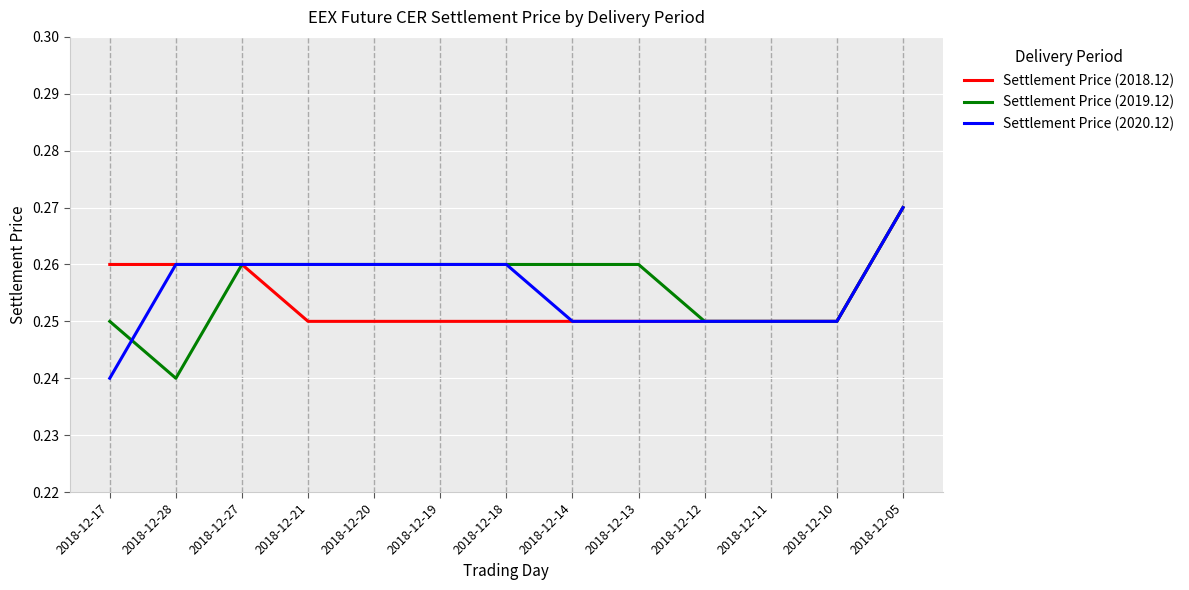

How many lines are shown in the chart?

3